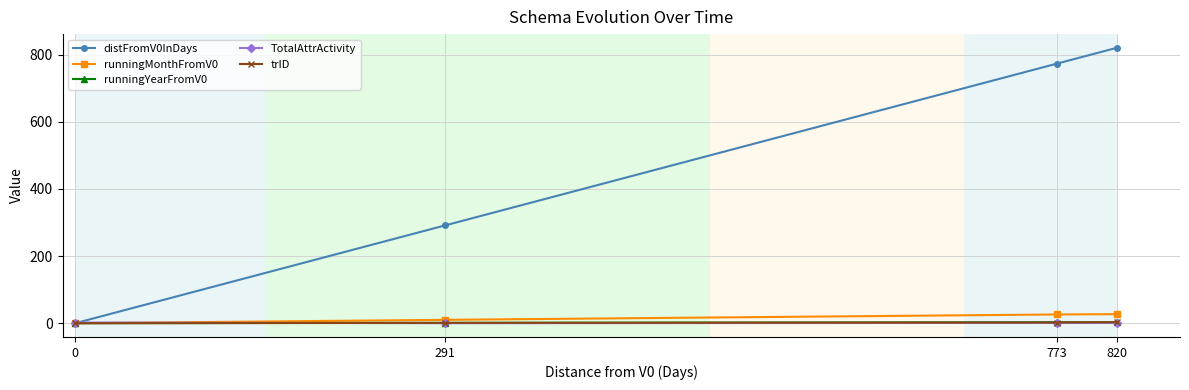

What are all the series names shown in the legend?

distFromV0InDays, runningMonthFromV0, runningYearFromV0, TotalAttrActivity, trID